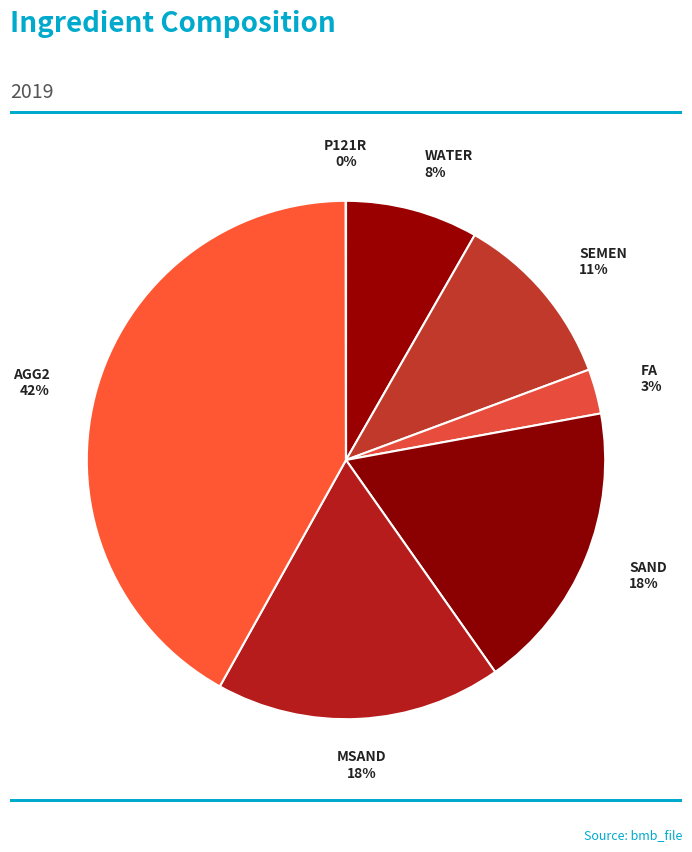

What is the largest slice in the pie chart?

AGG2